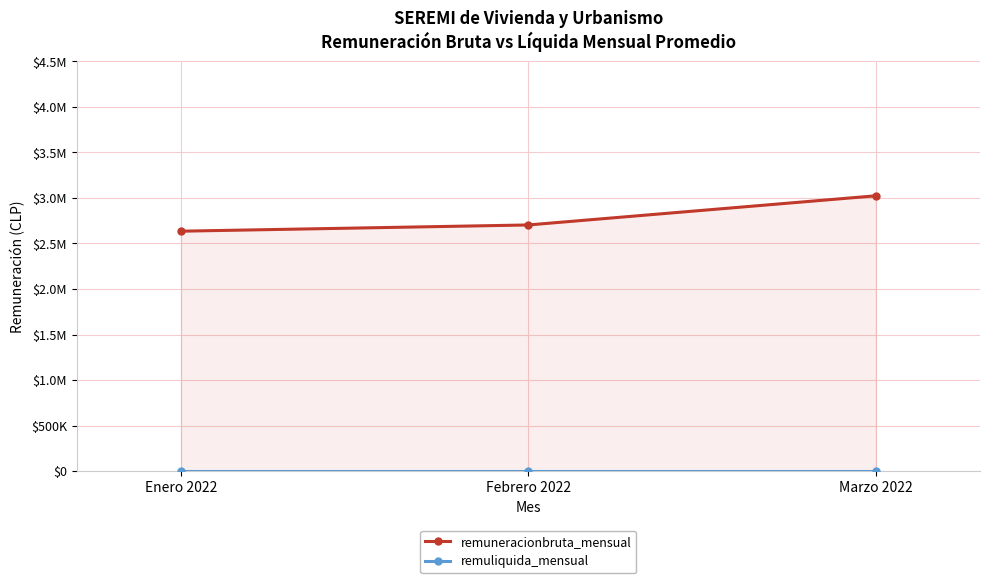

Rank the categories by remuliquida_mensual value from lowest to highest.

Enero 2022, Febrero 2022, Marzo 2022